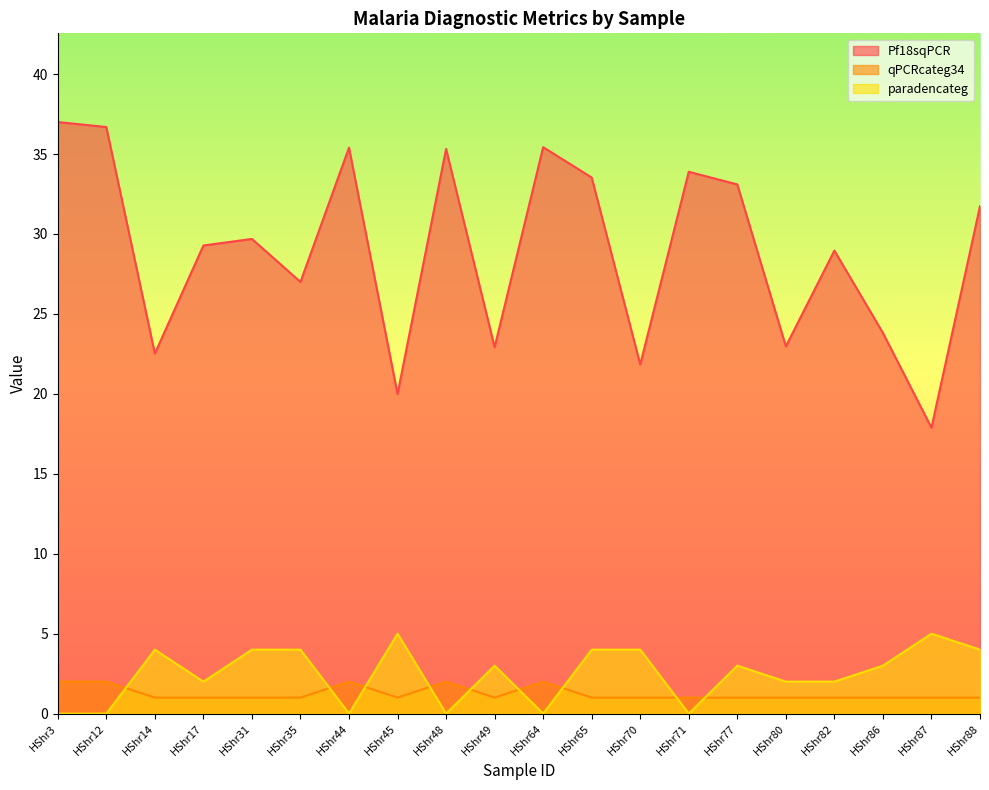

Between which two adjacent categories do qPCRcateg34 and paradencateg first intersect?

HShr12 and HShr14